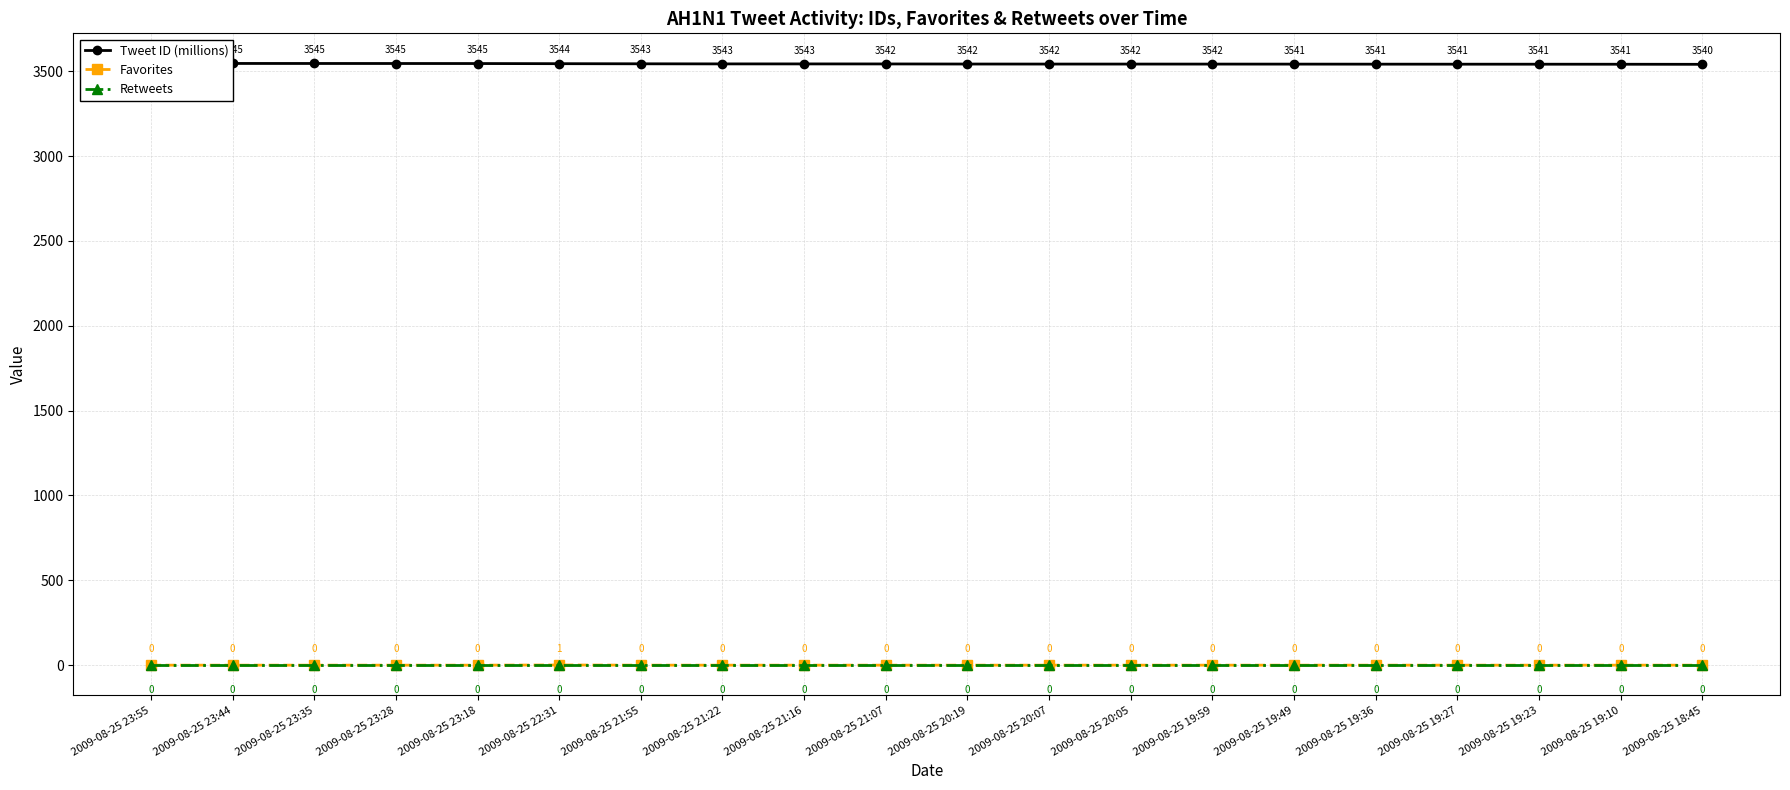

Is the value of Tweet ID (millions) at 2009-08-25 19:49 greater than the value of Favorites at 2009-08-25 19:10?

Yes